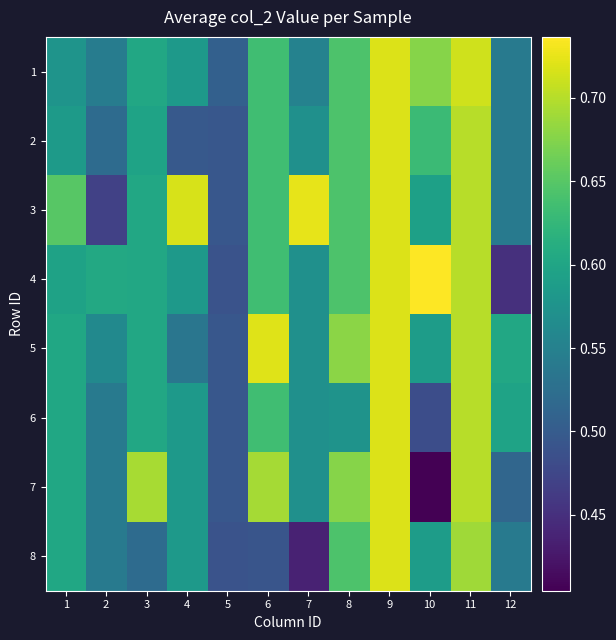

Reading left to right, list all the values displayed in this chart.

1: 1=0.6	2=0.5	3=0.6	4=0.6	5=0.5	6=0.6	7=0.6	8=0.6	9=0.7	10=0.7	11=0.7	12=0.5
2: 1=0.6	2=0.5	3=0.6	4=0.5	5=0.5	6=0.6	7=0.6	8=0.6	9=0.7	10=0.6	11=0.7	12=0.5
3: 1=0.7	2=0.5	3=0.6	4=0.7	5=0.5	6=0.6	7=0.7	8=0.6	9=0.7	10=0.6	11=0.7	12=0.5
4: 1=0.6	2=0.6	3=0.6	4=0.6	5=0.5	6=0.6	7=0.6	8=0.6	9=0.7	10=0.7	11=0.7	12=0.5
5: 1=0.6	2=0.6	3=0.6	4=0.5	5=0.5	6=0.7	7=0.6	8=0.7	9=0.7	10=0.6	11=0.7	12=0.6
6: 1=0.6	2=0.5	3=0.6	4=0.6	5=0.5	6=0.6	7=0.6	8=0.6	9=0.7	10=0.5	11=0.7	12=0.6
7: 1=0.6	2=0.5	3=0.7	4=0.6	5=0.5	6=0.7	7=0.6	8=0.7	9=0.7	10=0.4	11=0.7	12=0.5
8: 1=0.6	2=0.5	3=0.5	4=0.6	5=0.5	6=0.5	7=0.4	8=0.6	9=0.7	10=0.6	11=0.7	12=0.5